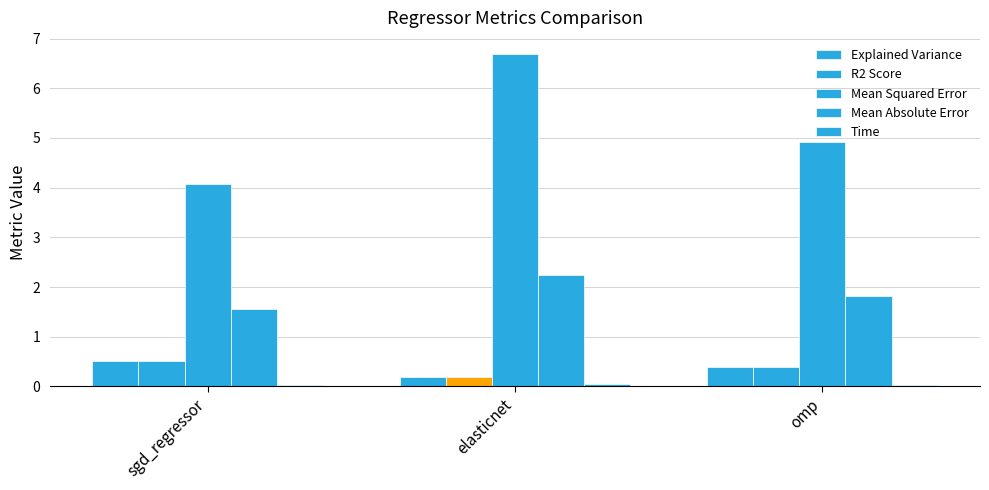

Where is Time nearest to the value 0?

omp